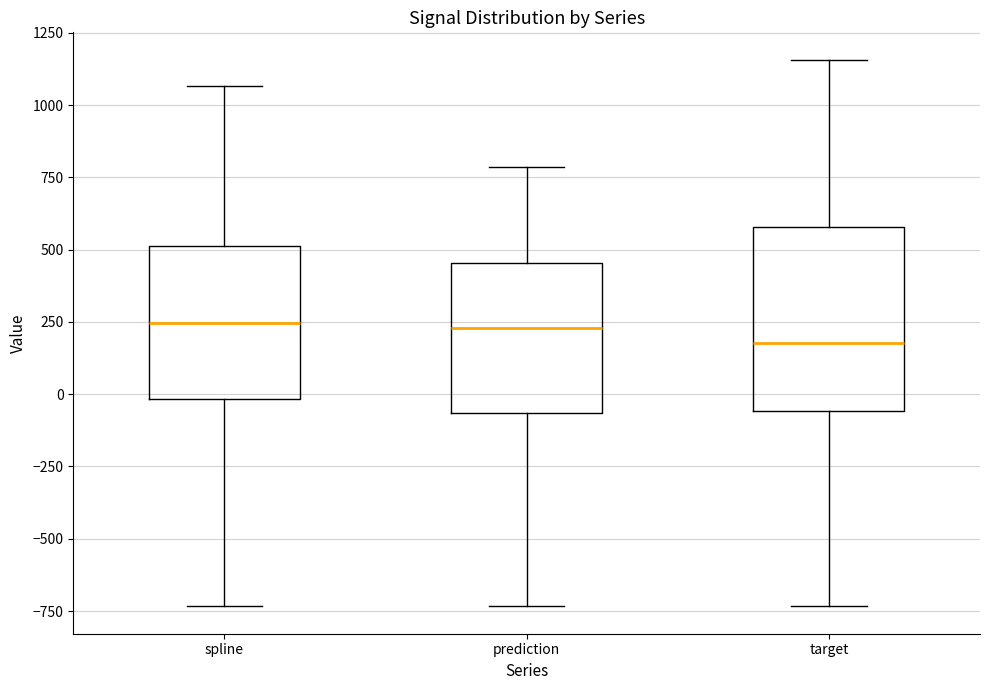

Where is the lower edge of the box for spline on the y-axis? The values are not printed on the chart, so give them approximately, as read against the axis.

0